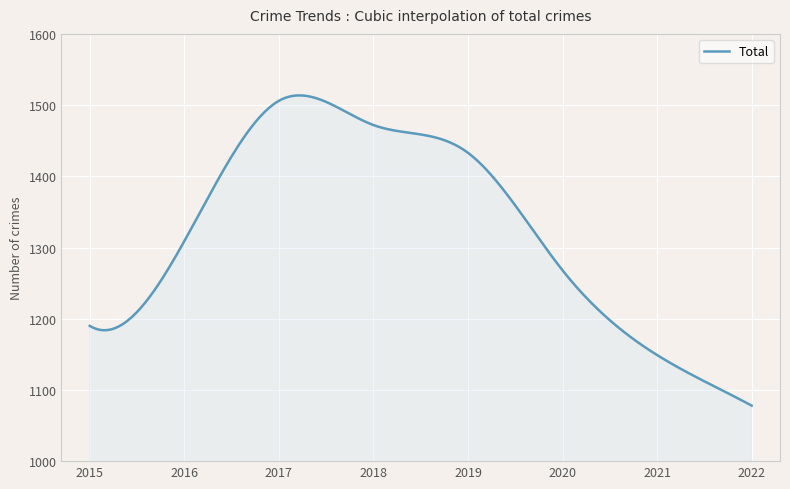

What is the sum of all values?

397103.9